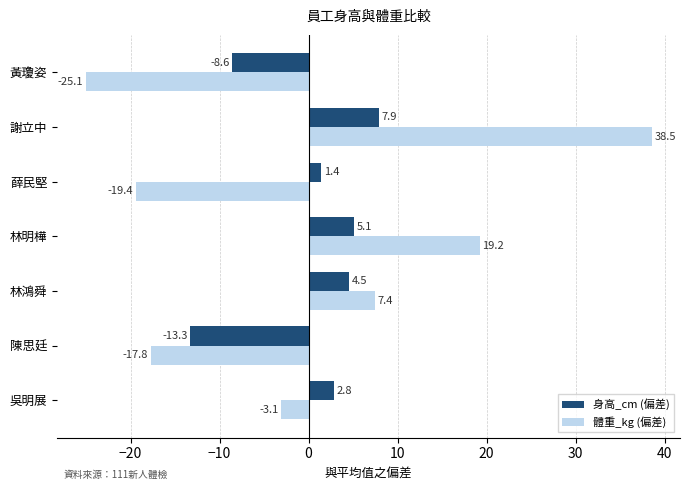

Where is 身高_cm (偏差) nearest to the value -2?

薛民堅